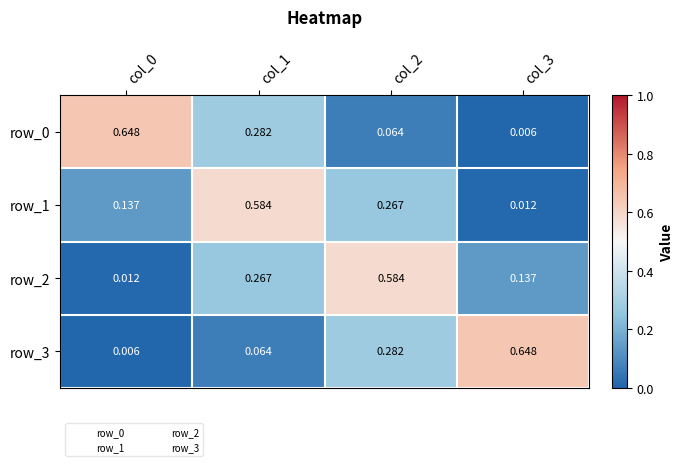

What is the total value across all series at col_1?

1.2